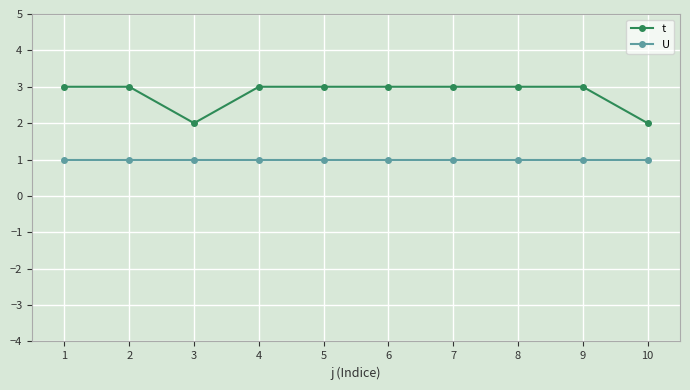

Is it true that t equals 3 at 6?

True